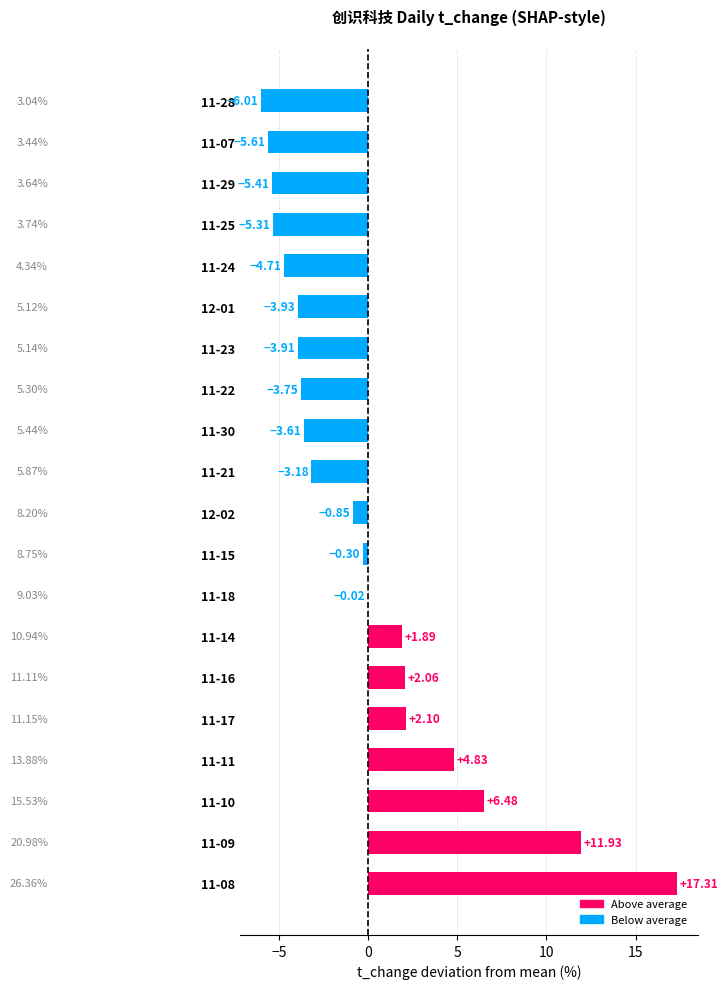

What is the change in value from 11-11 to 11-29?

-10.2